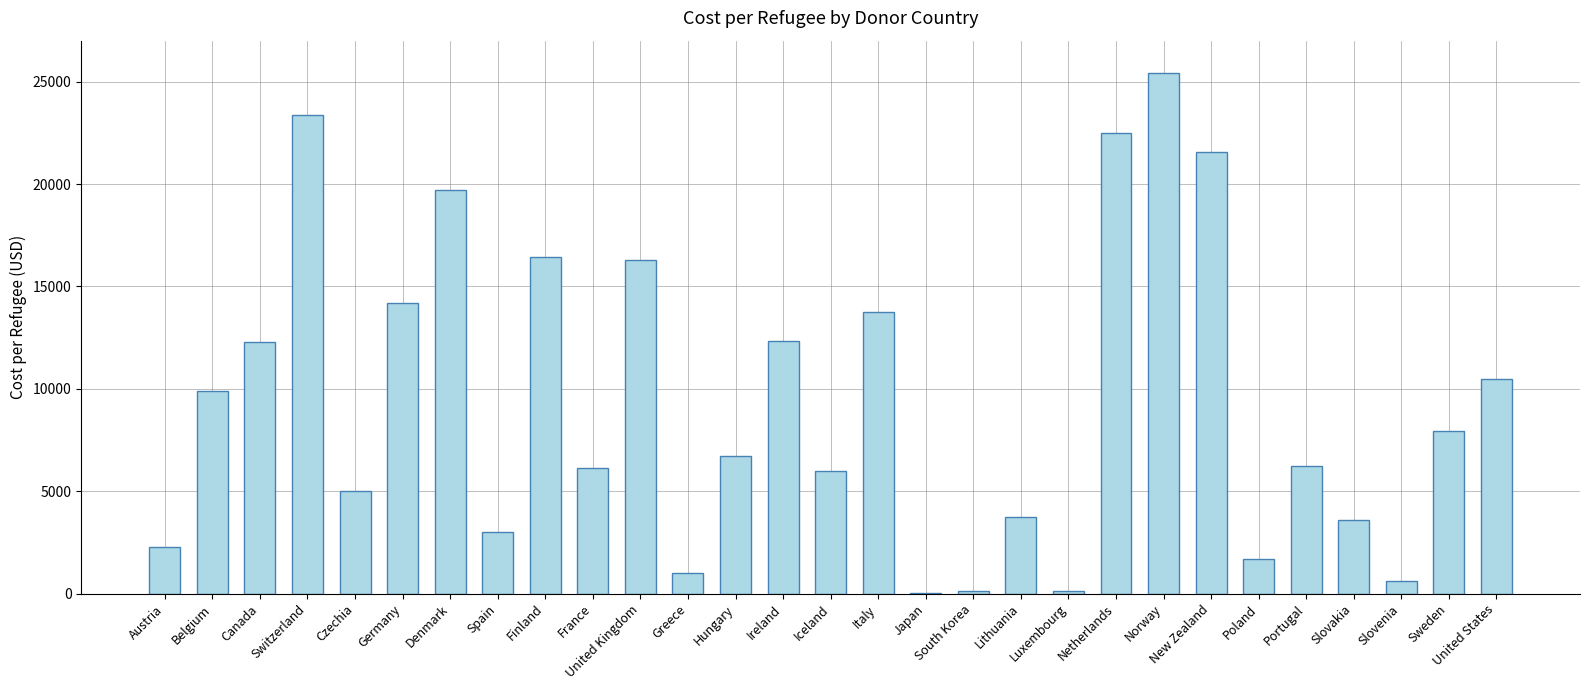

Which label corresponds to the largest value in the chart?

Norway